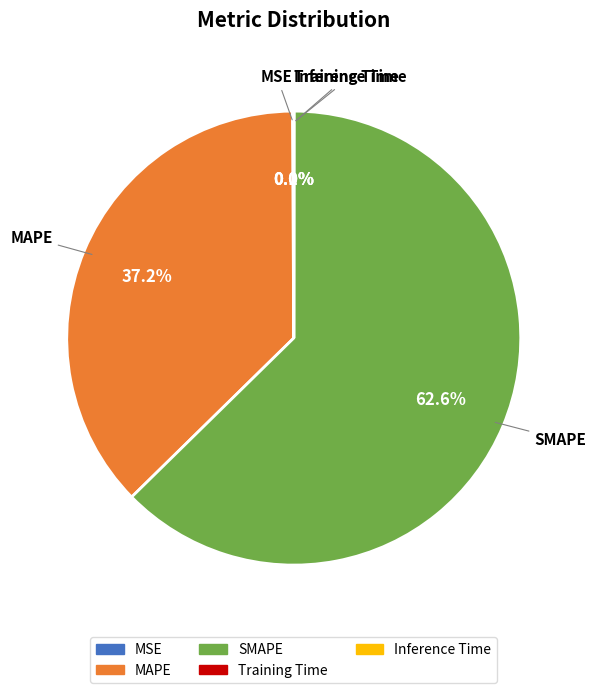

Is there any slice that represents more than half of the pie?

Yes